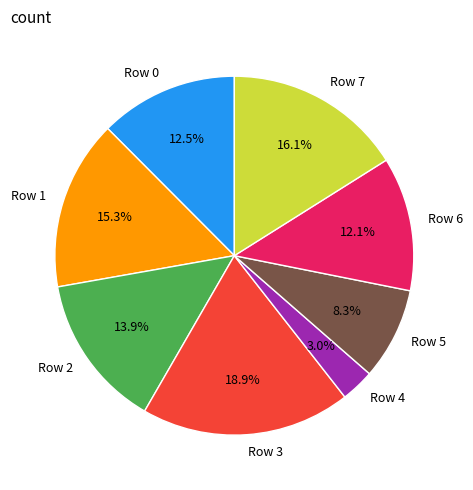

Approximately how many times larger is the value at Row 2 compared to Row 6?

1.1